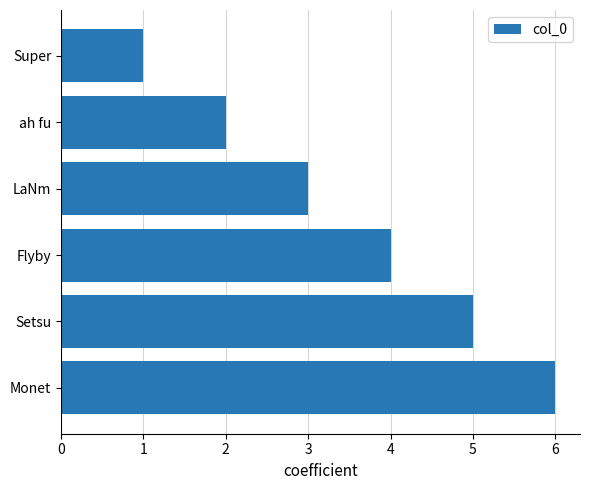

What is the smallest value displayed?

1